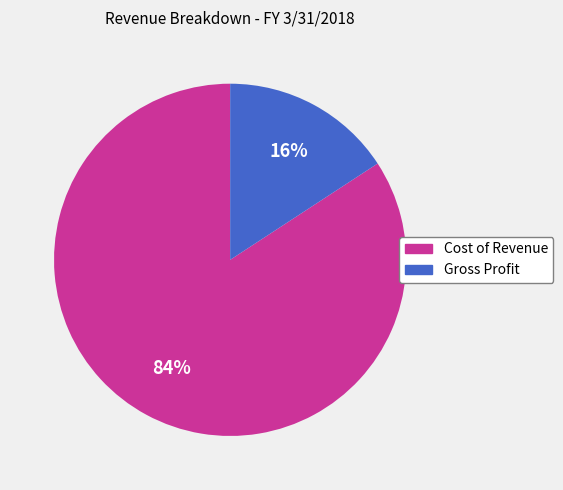

How many segments does this pie chart have?

2